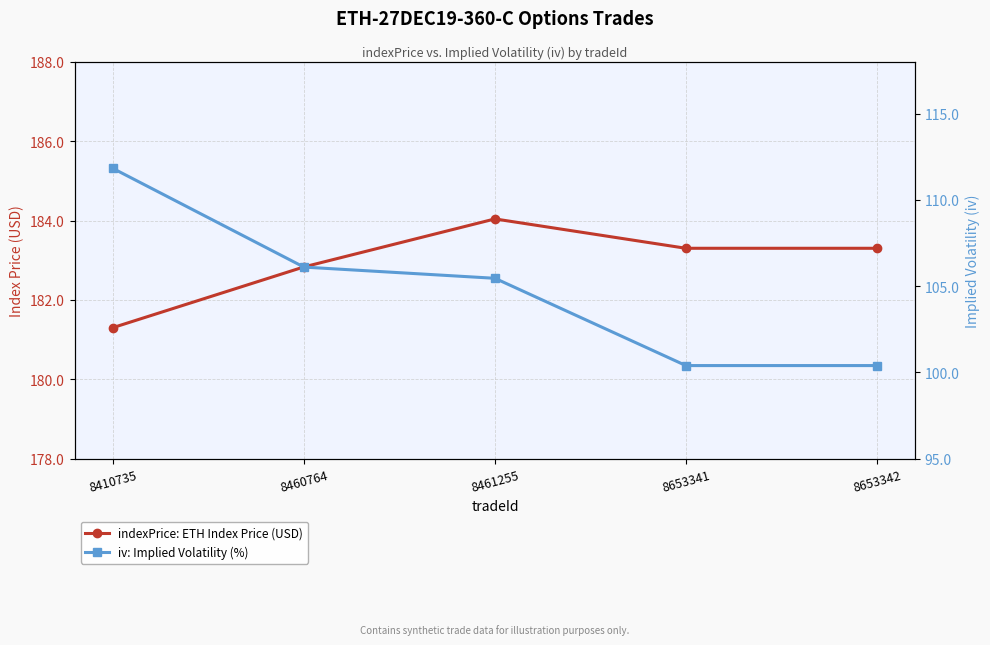

What is the difference between the highest and lowest values at 8460764?

76.7